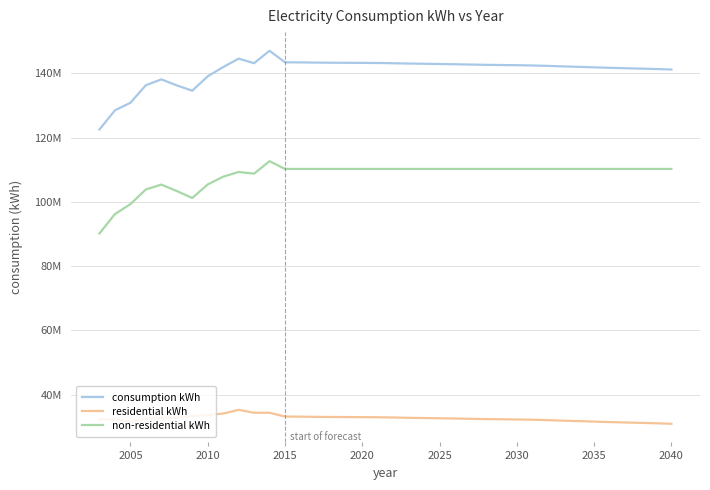

Is this an area chart (filled region under the line)?

No